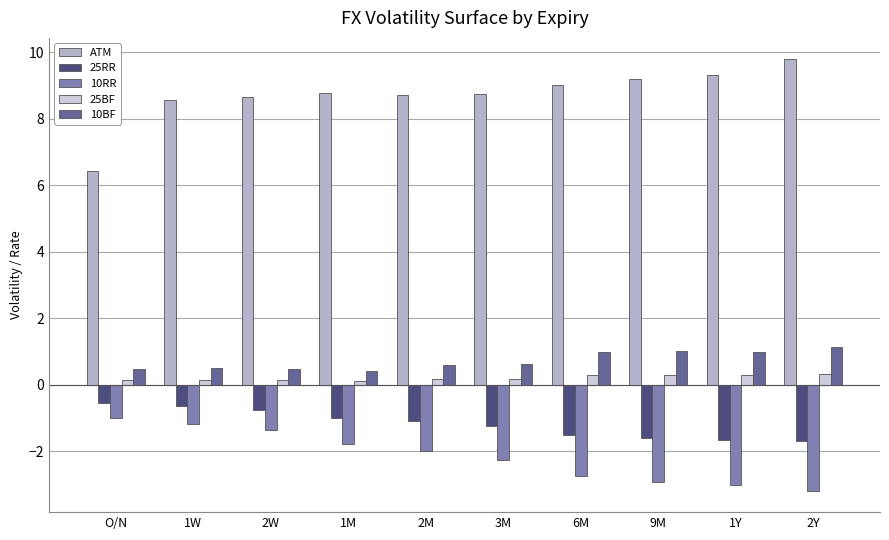

How many data points in ATM are less than 8?

1